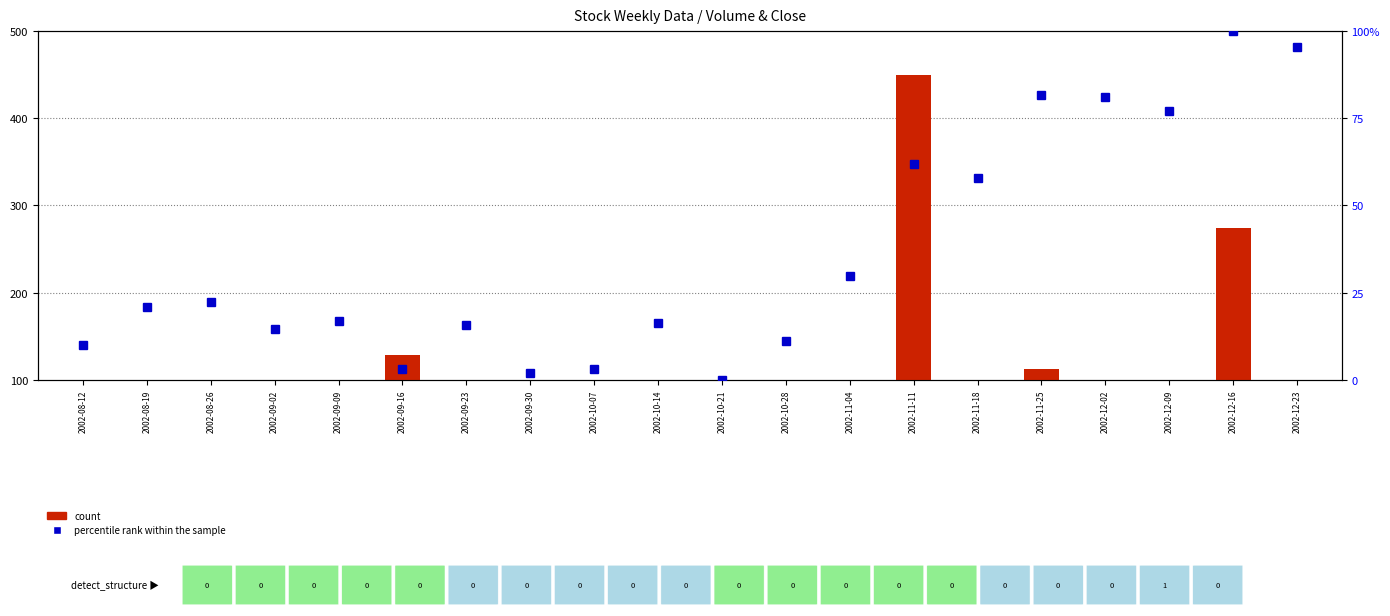

Reading left to right, list all the values displayed in this chart.

count: 2002-08-12=23.7	2002-08-19=31.7	2002-08-26=43.8	2002-09-02=49.7	2002-09-09=18.7	2002-09-16=128.1	2002-09-23=31.0	2002-09-30=24.2	2002-10-07=31.4	2002-10-14=28.6	2002-10-21=18.8	2002-10-28=23.1	2002-11-04=25.5	2002-11-11=450.0	2002-11-18=63.2	2002-11-25=112.6	2002-12-02=71.0	2002-12-09=36.3	2002-12-16=274.2	2002-12-23=50.0
percentile rank within the sample: 2002-08-12=10.0	2002-08-19=20.8	2002-08-26=22.3	2002-09-02=14.6	2002-09-09=16.9	2002-09-16=3.1	2002-09-23=15.7	2002-09-30=2.0	2002-10-07=3.1	2002-10-14=16.2	2002-10-21=0.0	2002-10-28=11.1	2002-11-04=29.7	2002-11-11=61.8	2002-11-18=58.0	2002-11-25=81.5	2002-12-02=81.1	2002-12-09=77.2	2002-12-16=100.0	2002-12-23=95.4